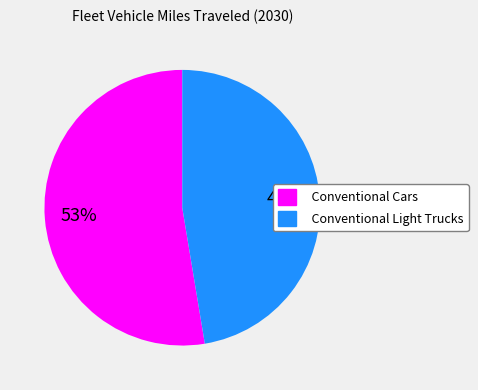

To the nearest percent, what percentage of the pie is Conventional Cars?

53%